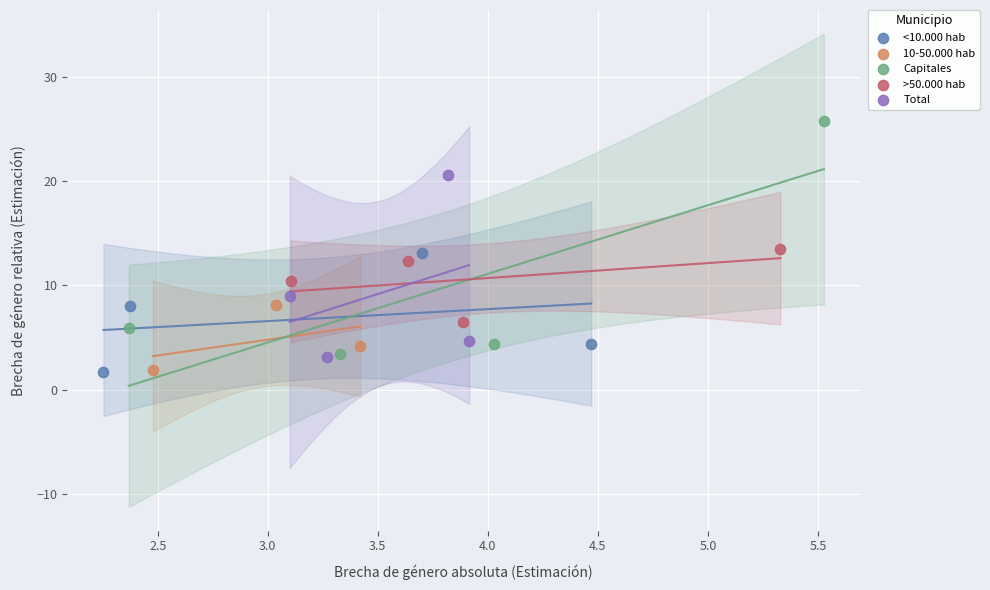

Which series reaches the maximum Y coordinate?

Capitales